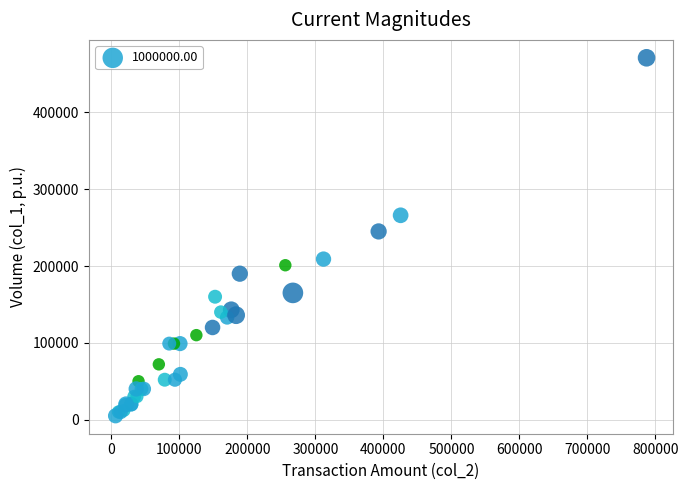

What Y value in the scatter plot is closest to 238000?

245000